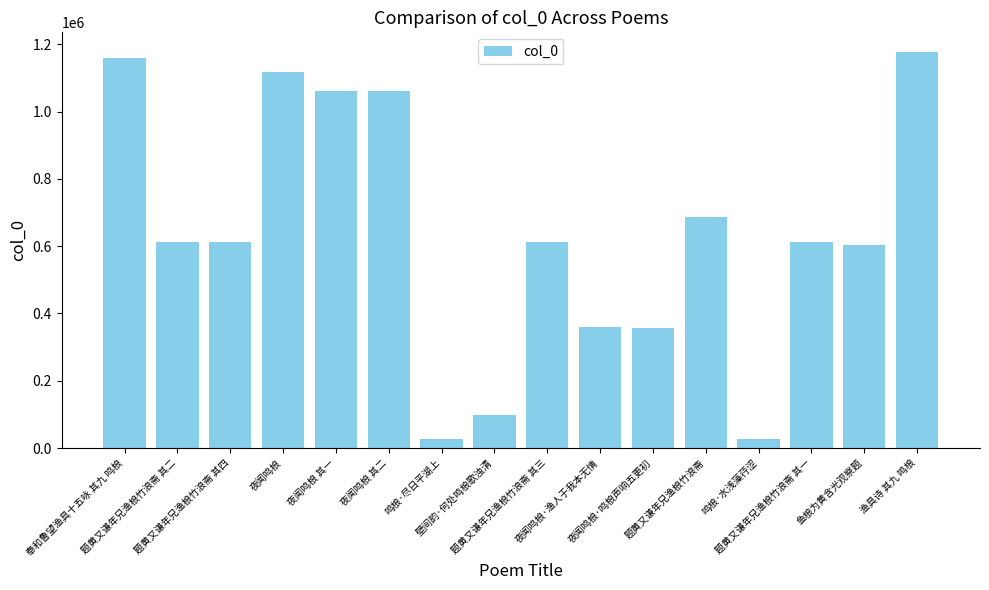

How many data points are less than 612745?

8